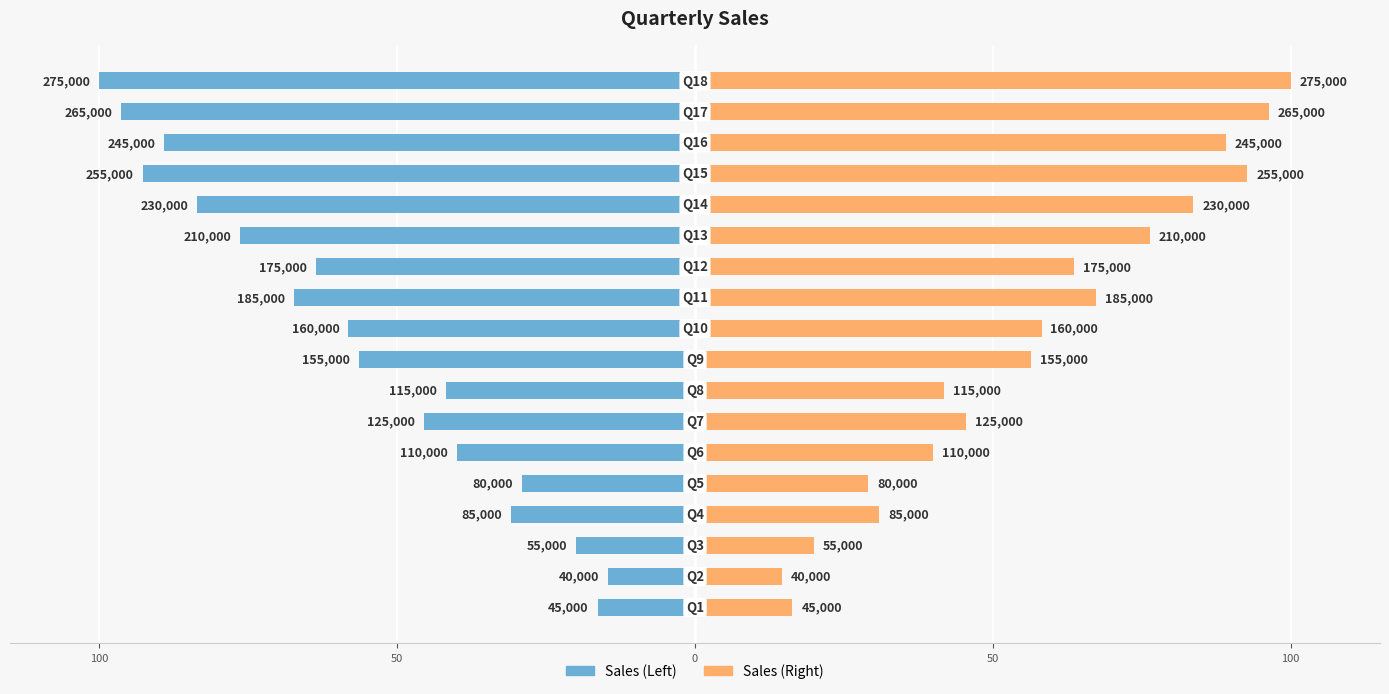

Reading left to right, extract all data points from this chart.

Sales (Left): -16.4	-14.5	-20.0	-30.9	-29.1	-40.0	-45.5	-41.8	-56.4	-58.2	-67.3	-63.6	-76.4	-83.6	-92.7	-89.1	-96.4	-100.0
Sales (Right): 16.4	14.5	20.0	30.9	29.1	40.0	45.5	41.8	56.4	58.2	67.3	63.6	76.4	83.6	92.7	89.1	96.4	100.0